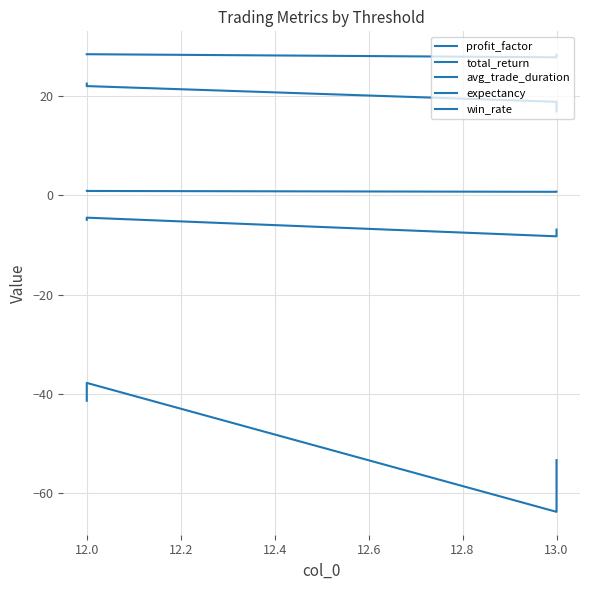

How many lines are shown in the chart?

5